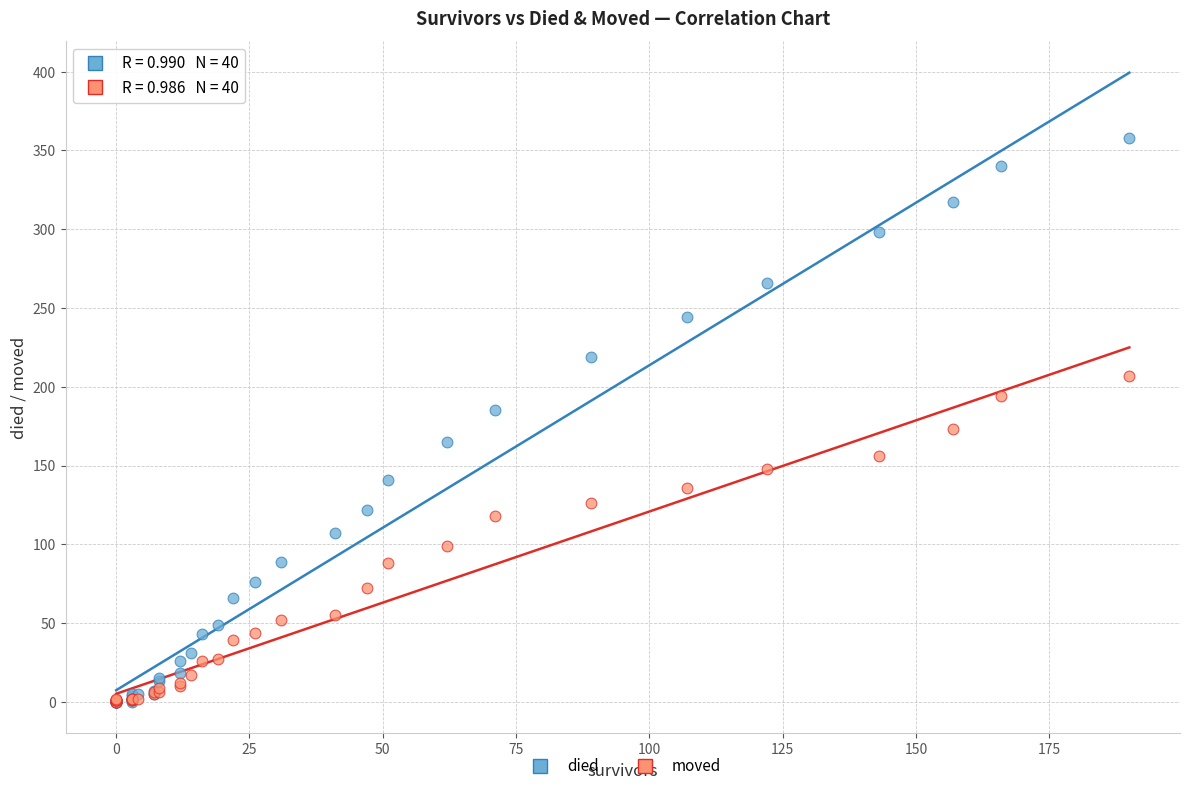

What are all the series names shown in the legend?

died, moved